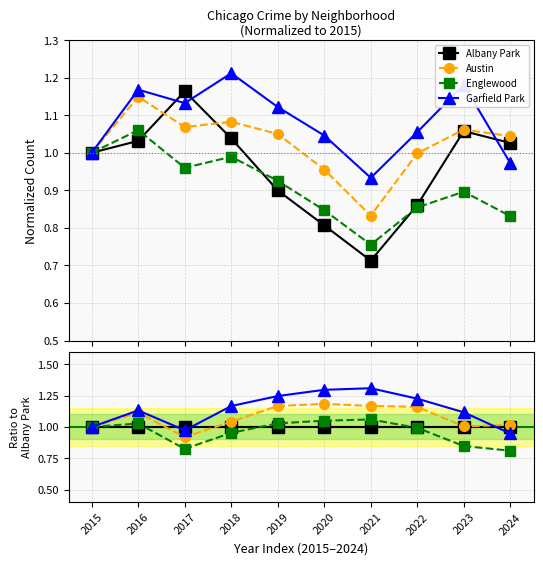

What is the lowest value of the Austin series?

0.9